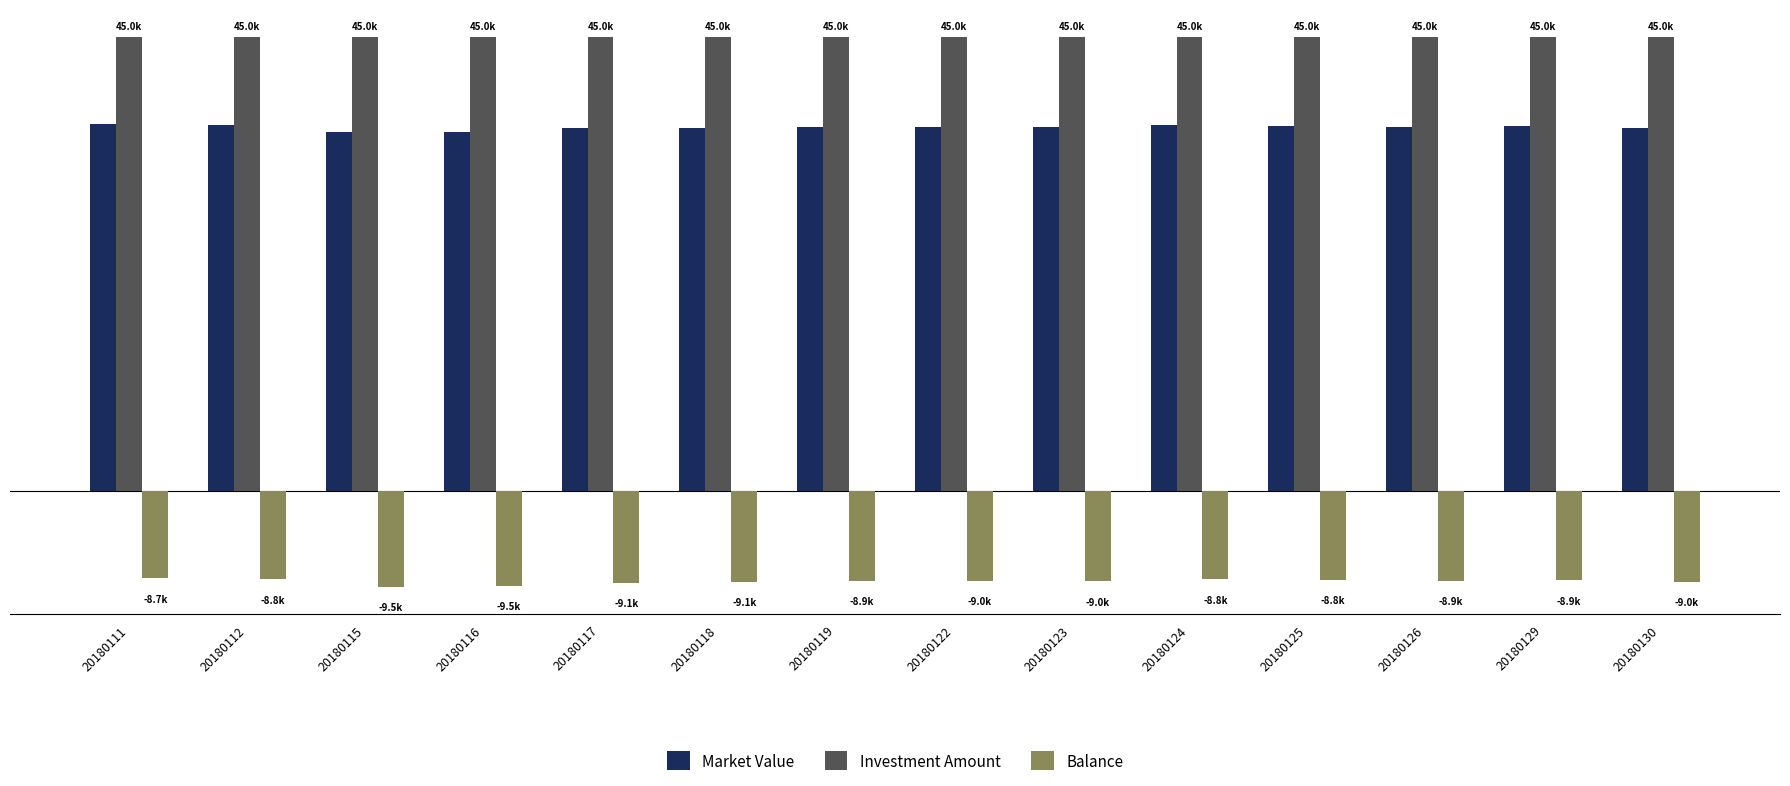

At which category is the sum across all series the highest?

20180111